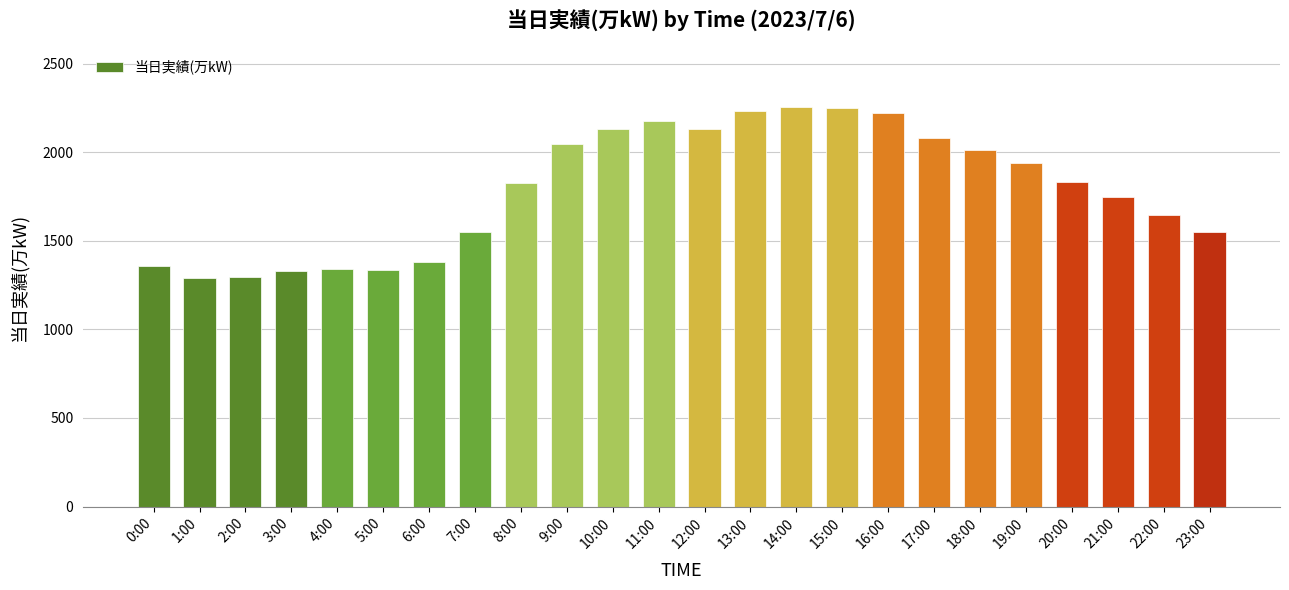

What is the change in value from 20:00 to 23:00?

-286